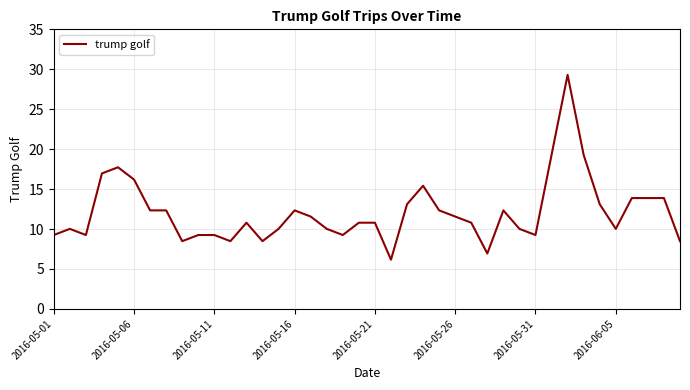

What is the difference between the maximum and minimum values?

23.1